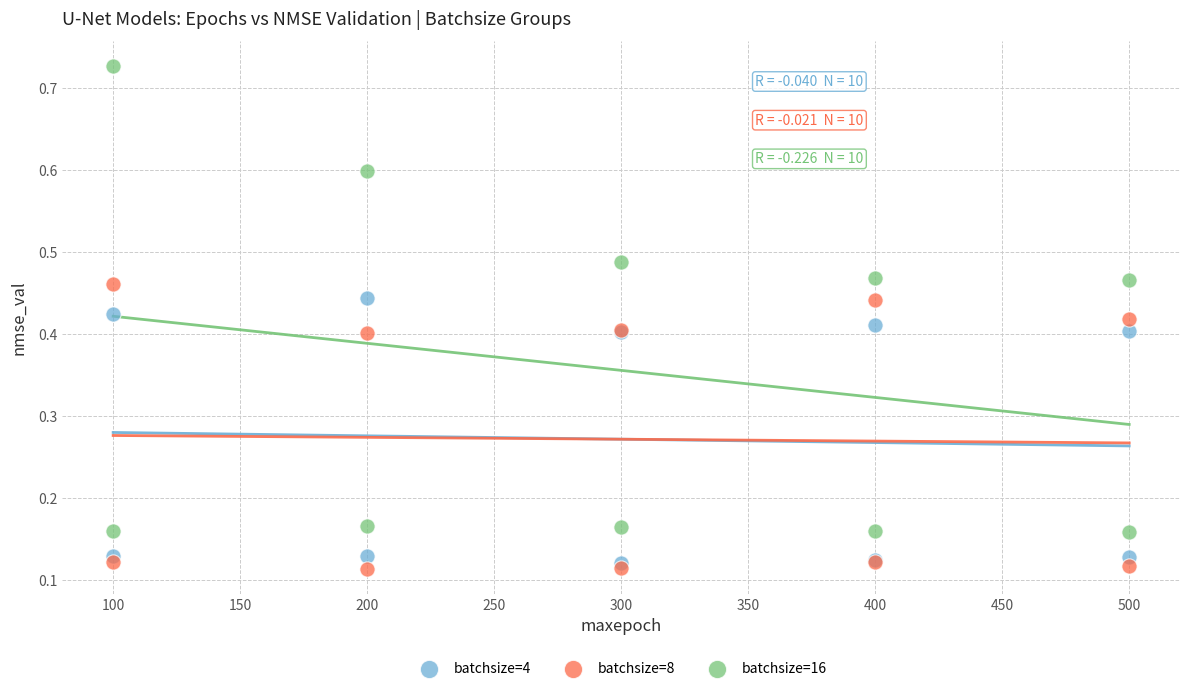

Which series has the widest spread of Y values?

batchsize=16